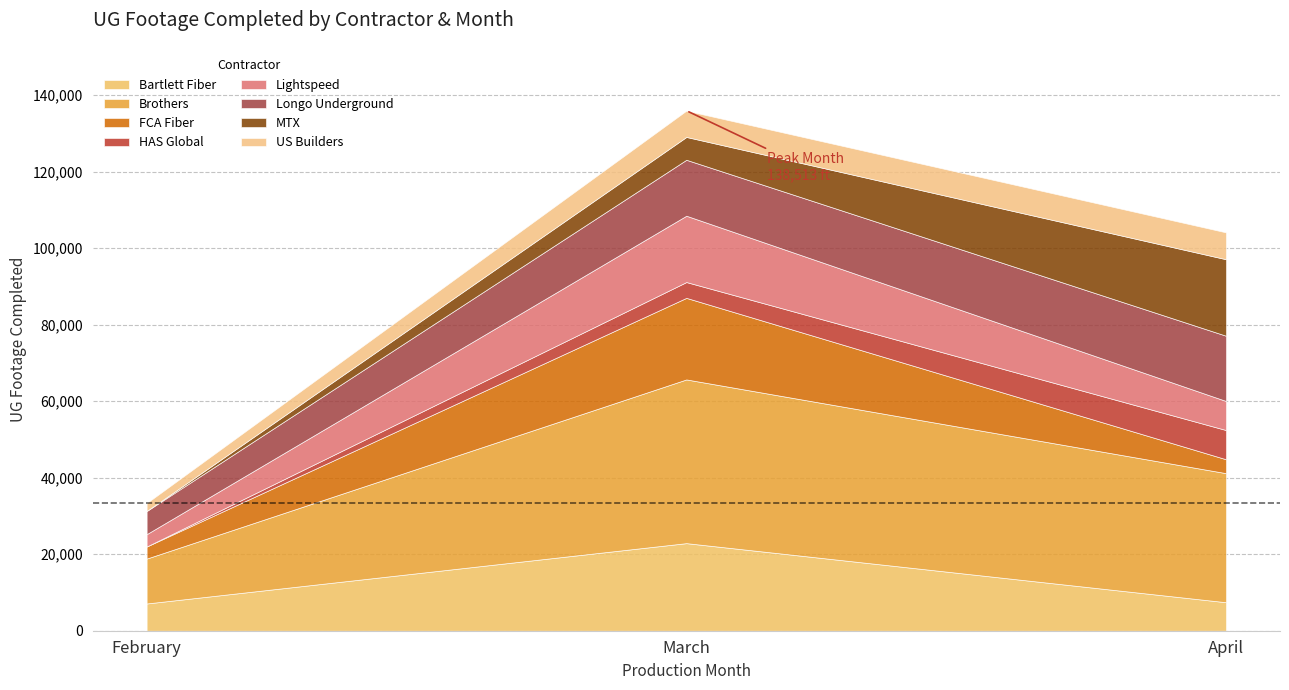

Read the Bartlett Fiber value at March.

22896